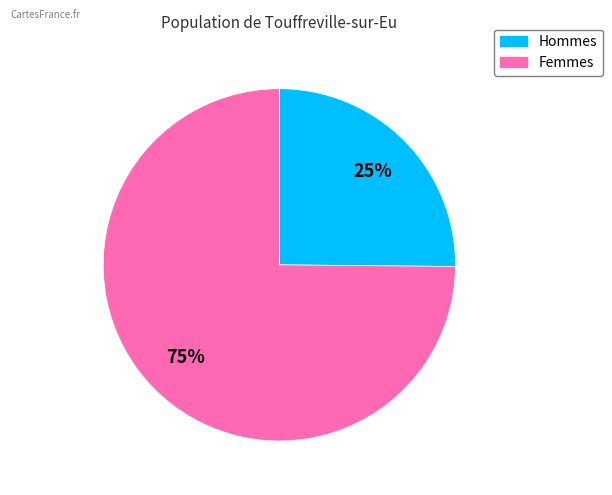

Is there a majority slice in this chart?

Yes